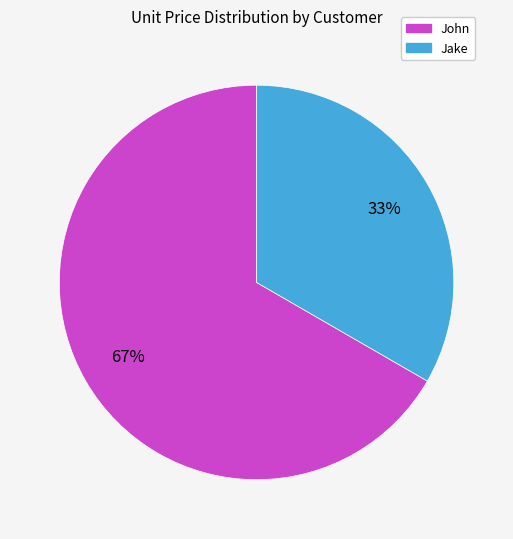

Does John represent more than half of the total?

Yes